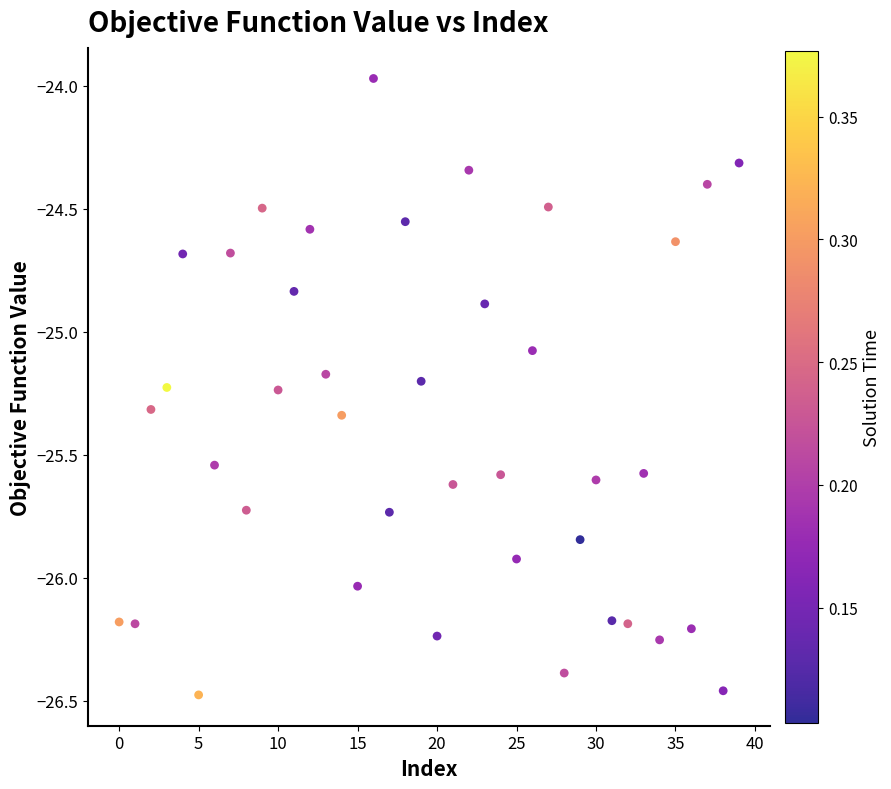

What is the range of Y values (max minus min)?

2.5